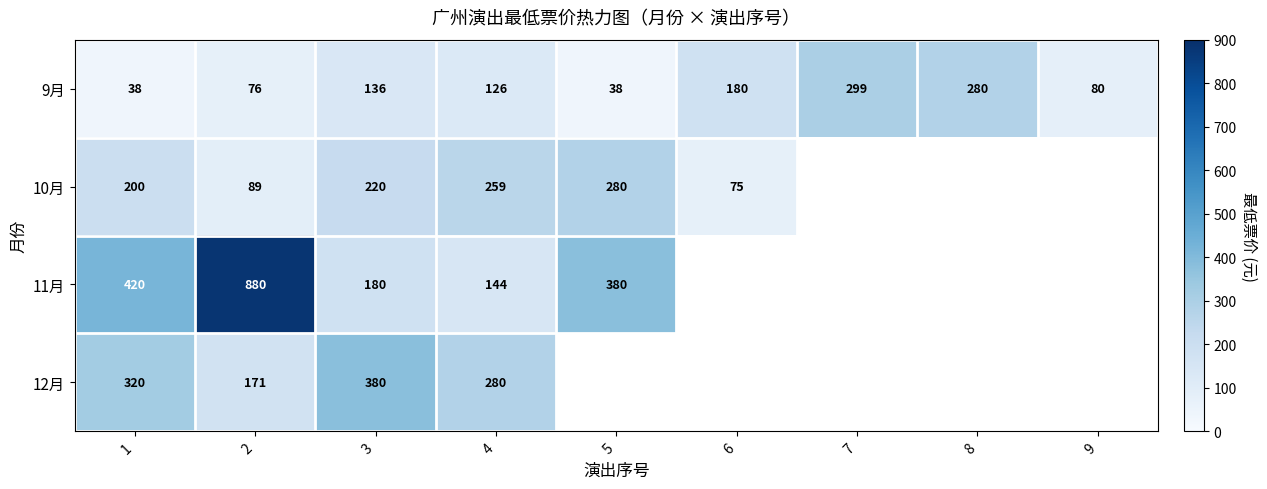

At which label is 9月 closest to 168?

6